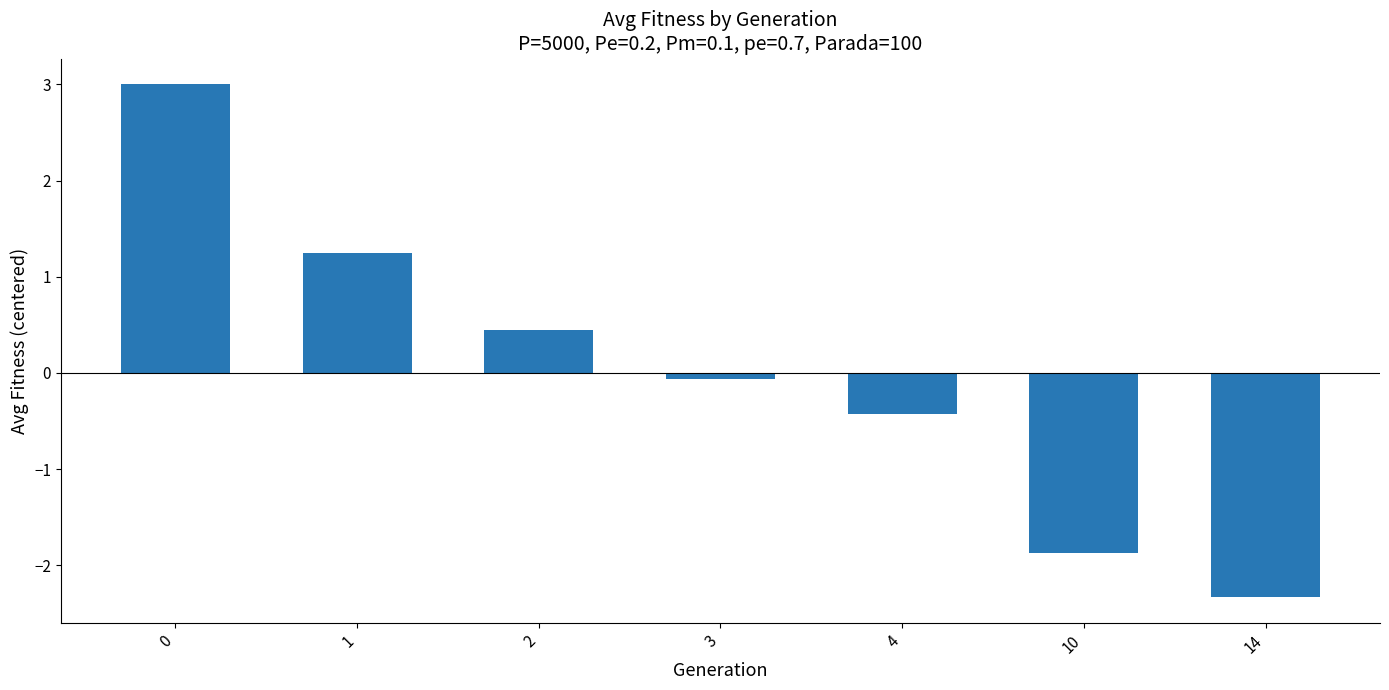

What is the sum of the values at 4 and 1?

0.8